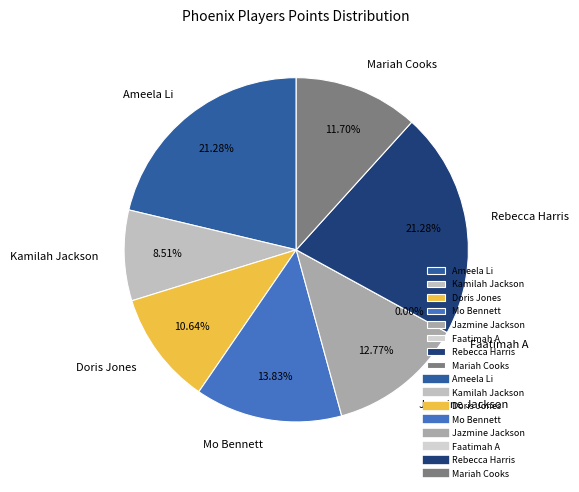

What percentage do Mariah Cooks and Kamilah Jackson together represent?

20.2%